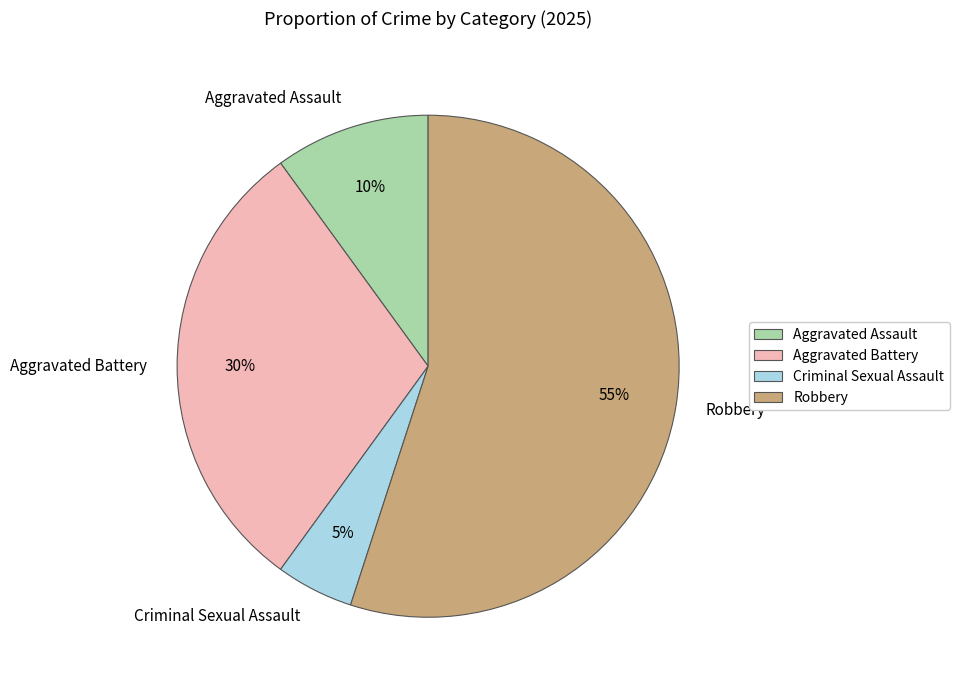

Is the sum of Aggravated Battery and Aggravated Assault greater than half?

No